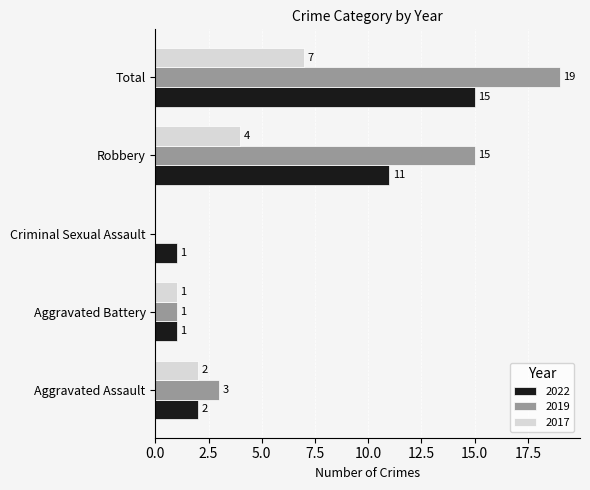

True or false: 2019 has a value of 3 at Aggravated Assault.

True